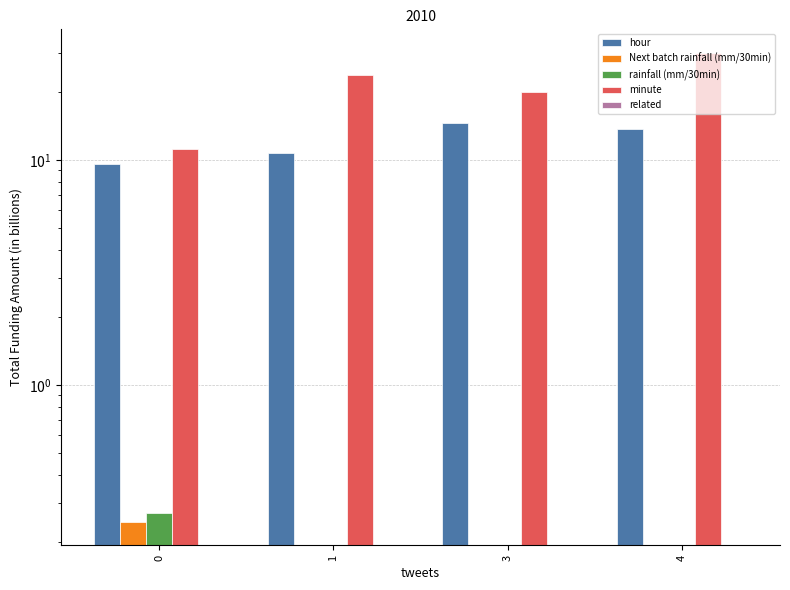

What is the approximate value of minute at 0?

11.2